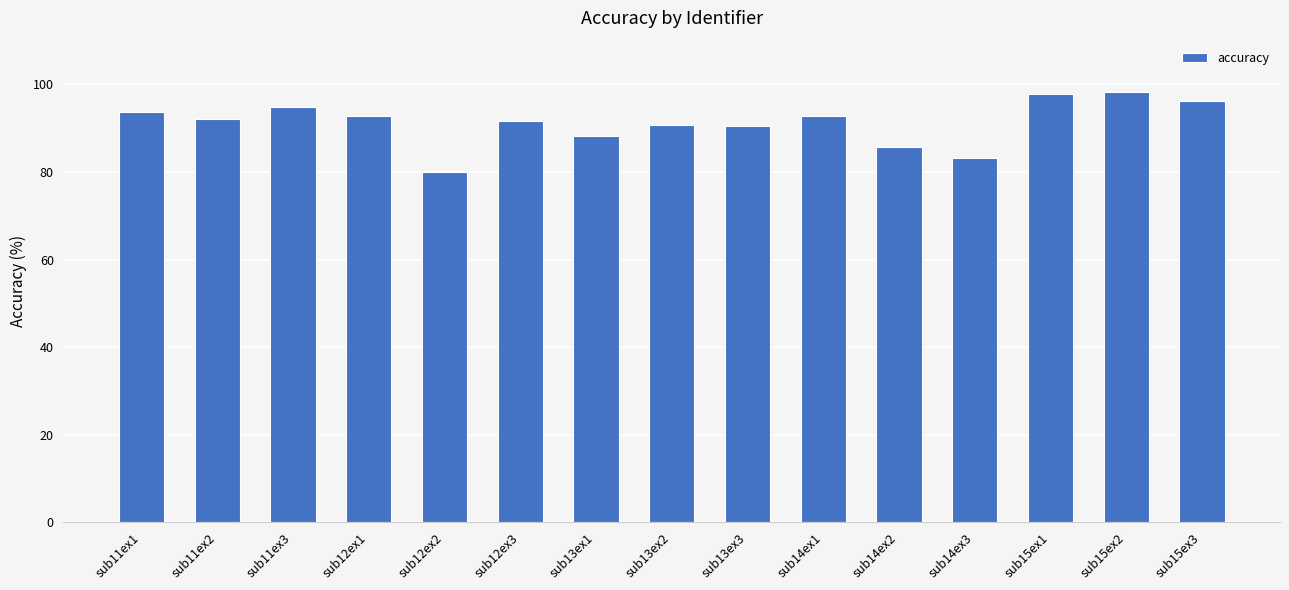

What is the greatest value displayed?

98.3